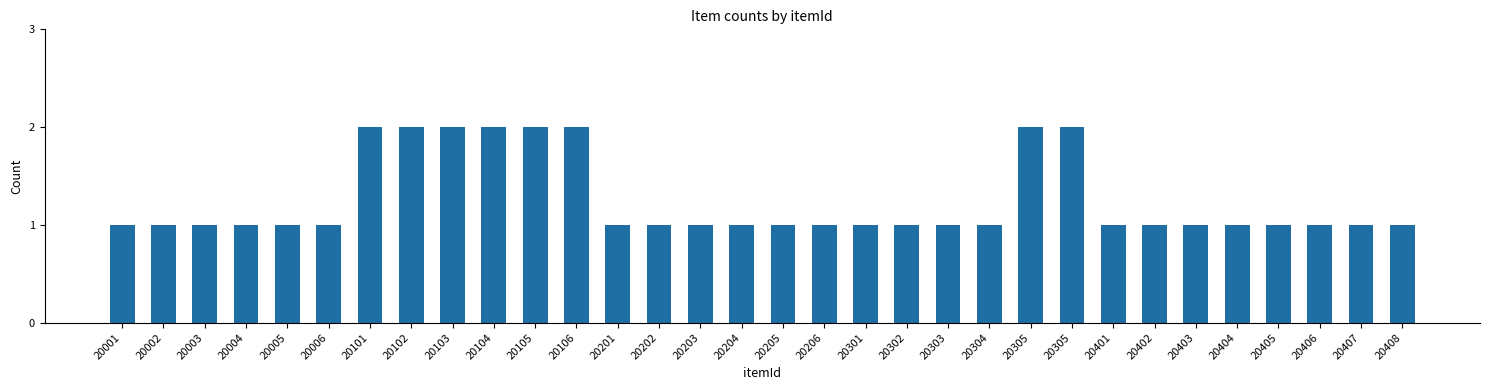

How many distinct data groups are displayed?

1